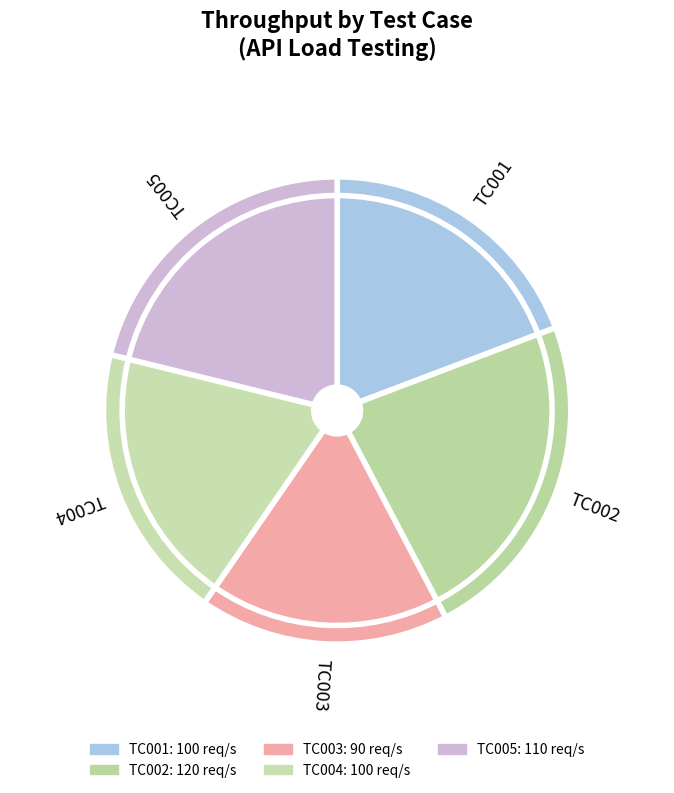

What is the change in value from TC003 to TC005?

+20